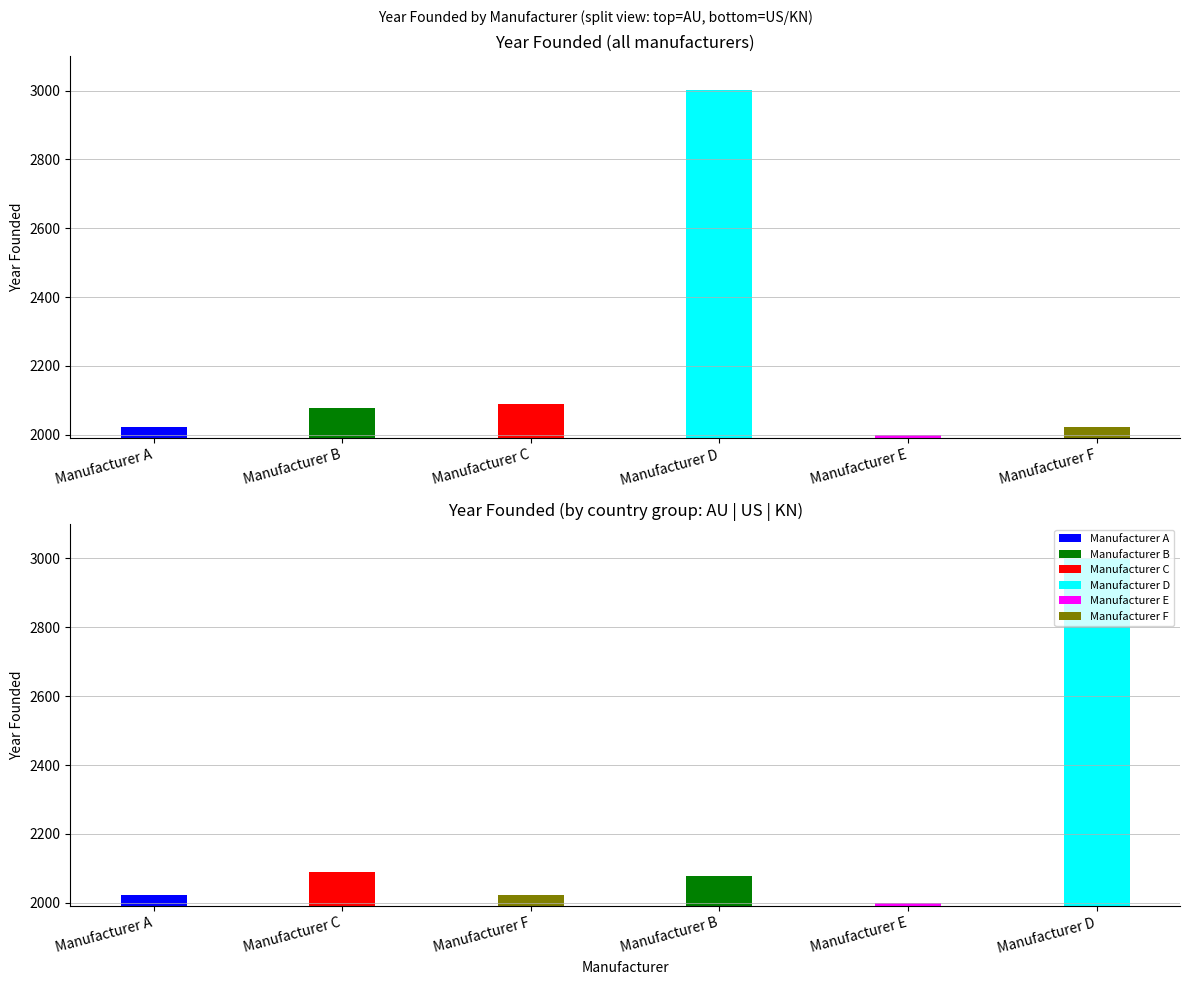

Reading left to right, extract all data points from this chart.

2022	2077	2090	3001	2000	2022